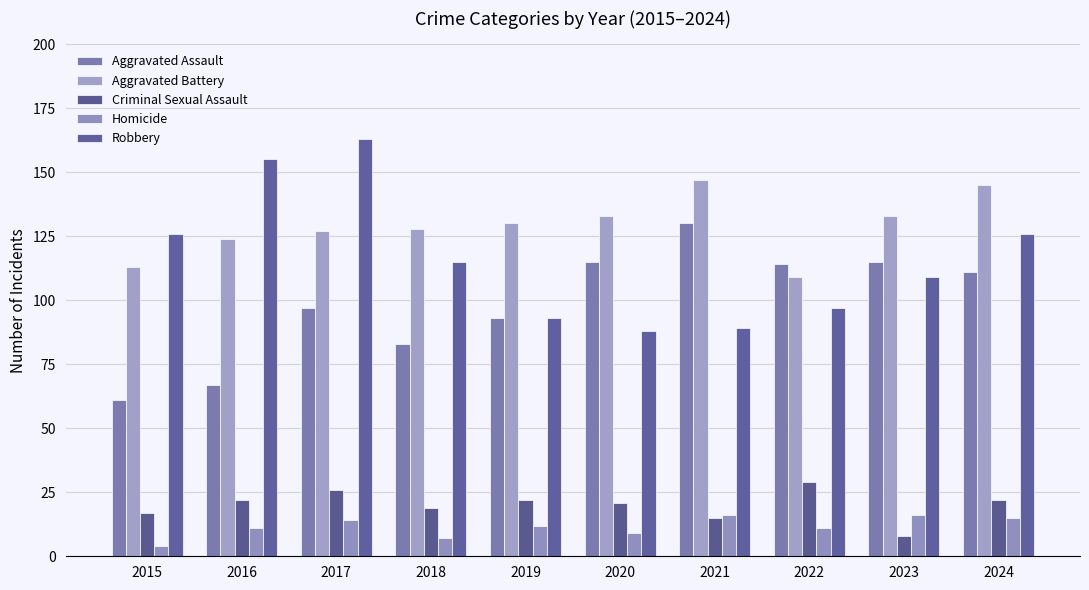

What is the difference between the highest and lowest values at 2015?

122